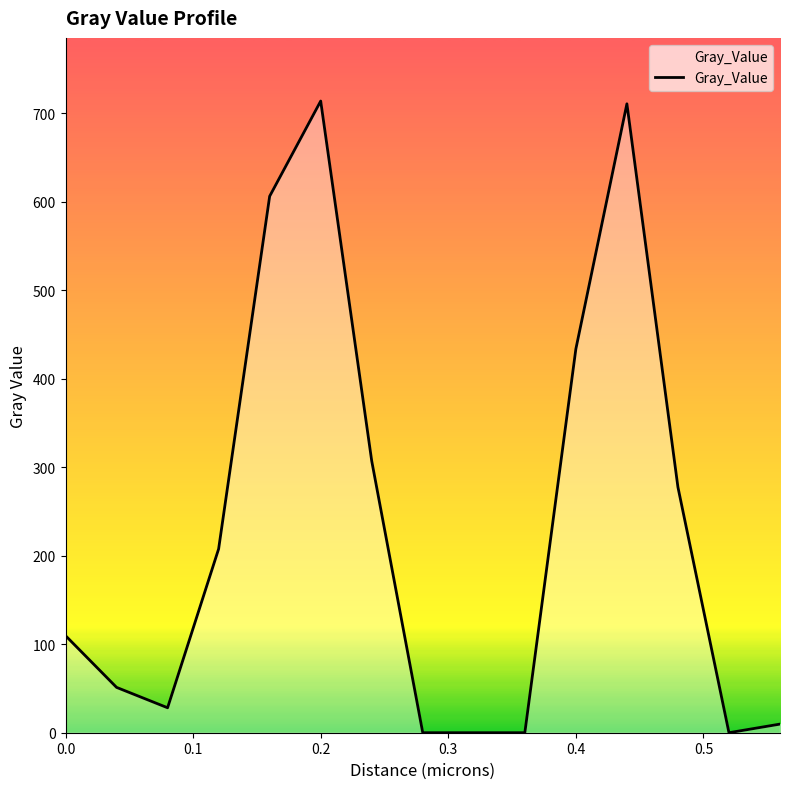

What is the greatest value displayed?

713.8